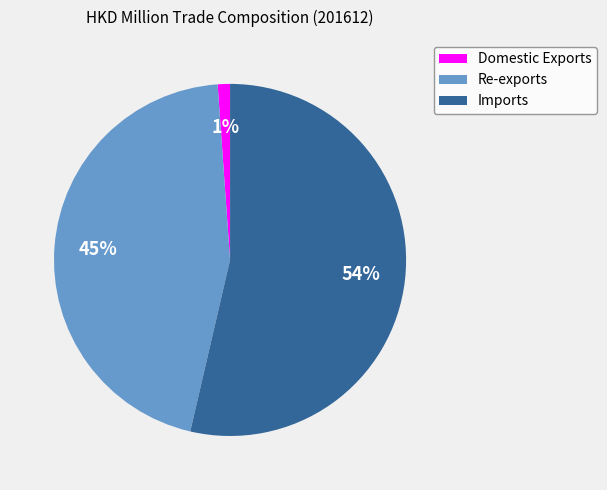

To the nearest percent, what portion does Domestic Exports represent?

1%